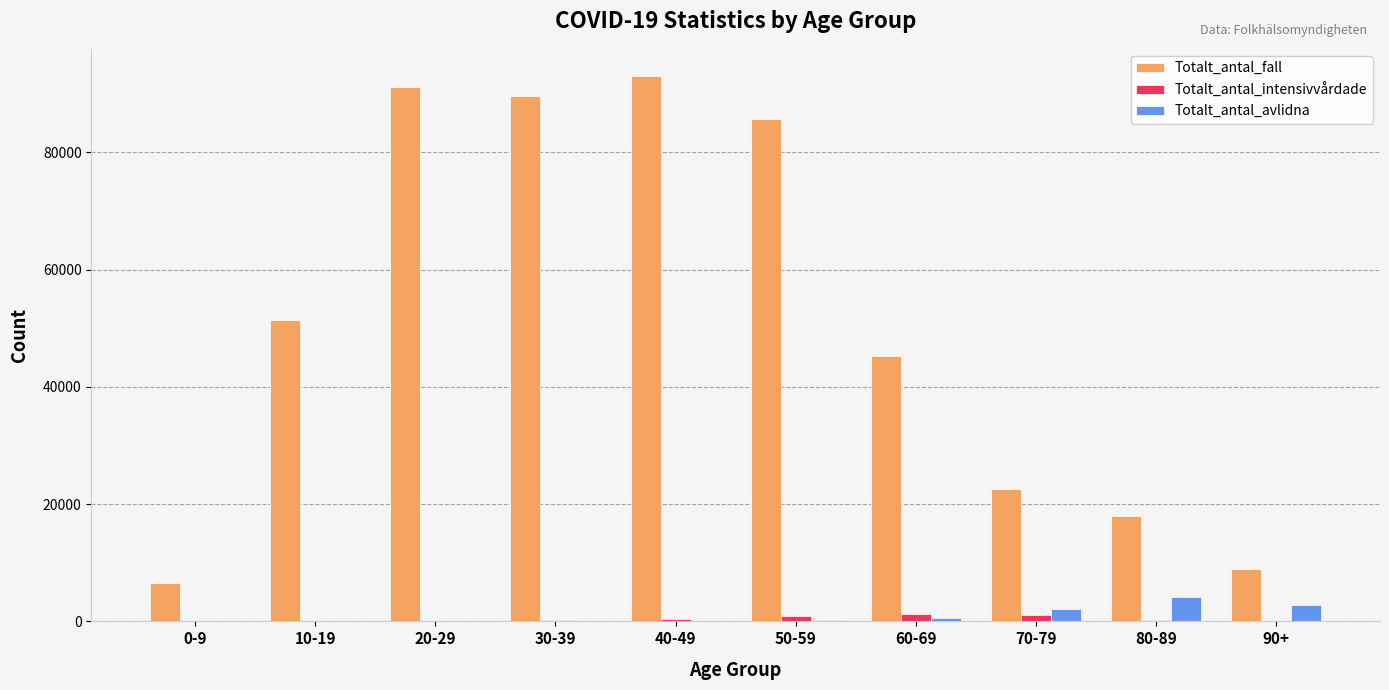

Which series has the largest total across all categories?

Totalt_antal_fall